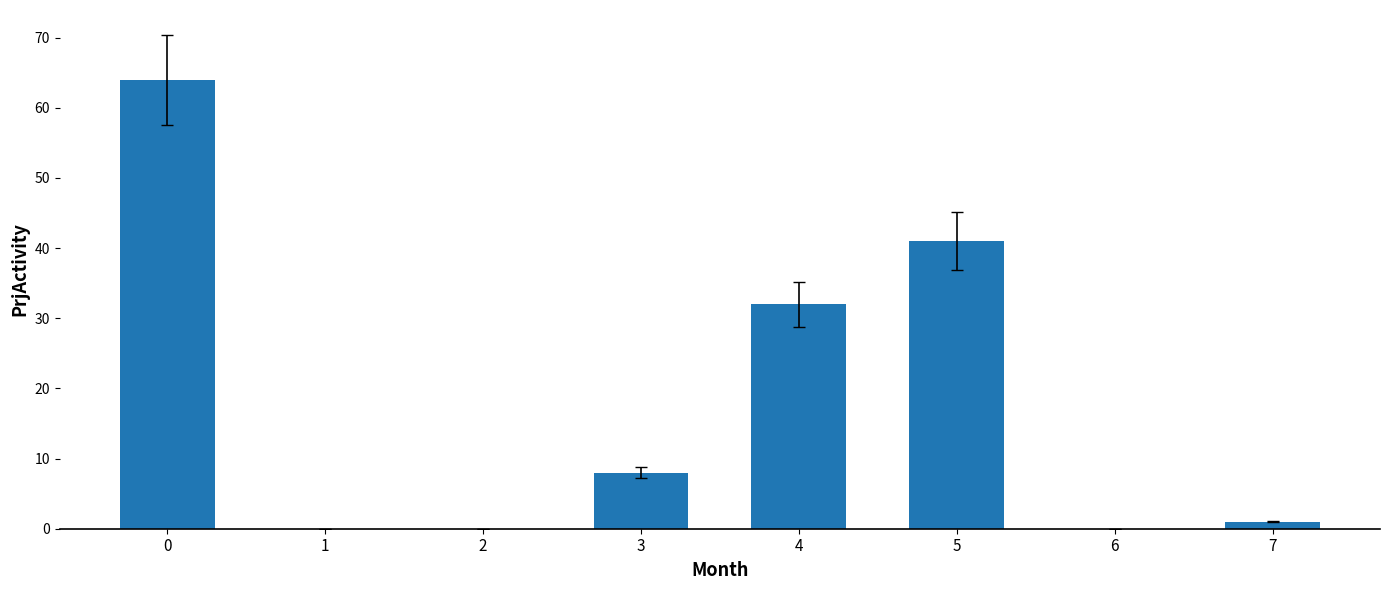

Approximately how many times larger is the value at 4 compared to 5?

0.8